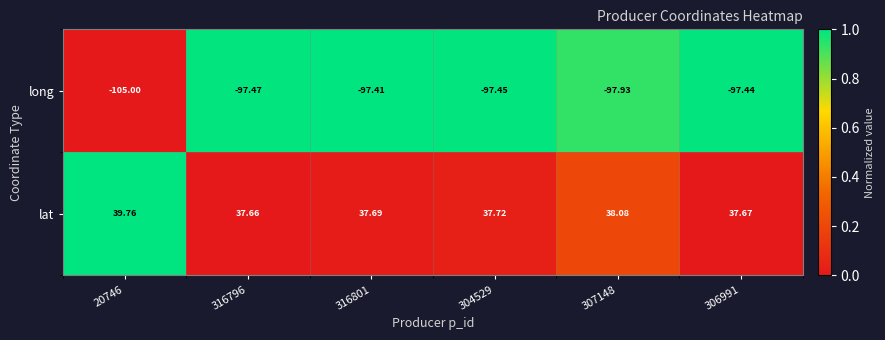

Rank the series by their average value, from lowest to highest.

long, lat